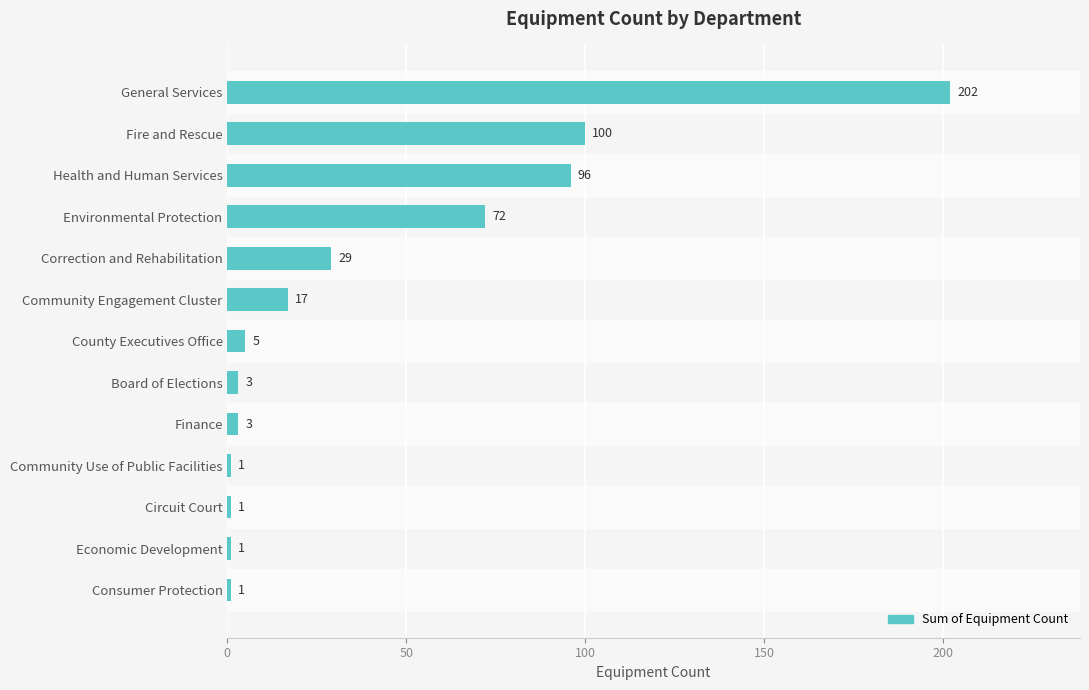

What is the difference between the second highest and minimum values?

99